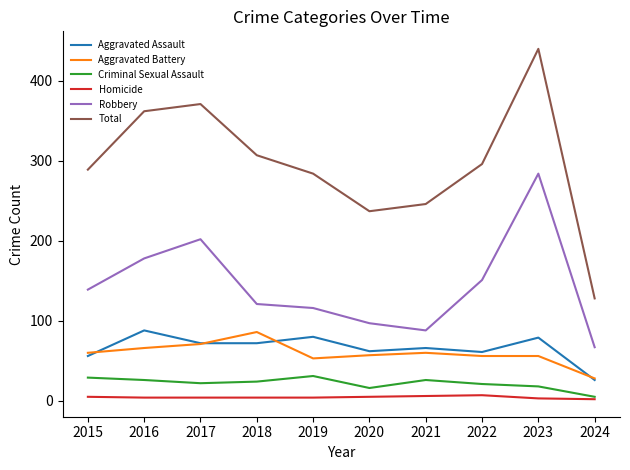

True or false: Total has a value of 112 at 2017.

False